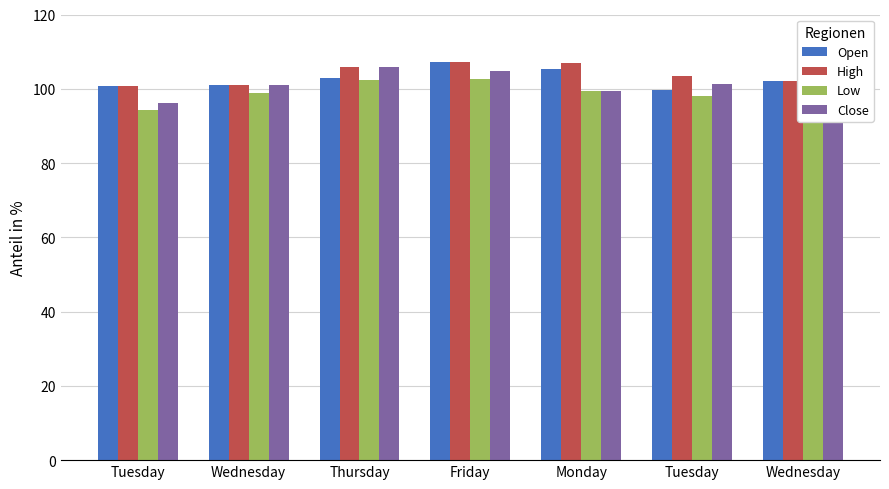

What is the label of the 2nd bar from the right?

Tuesday